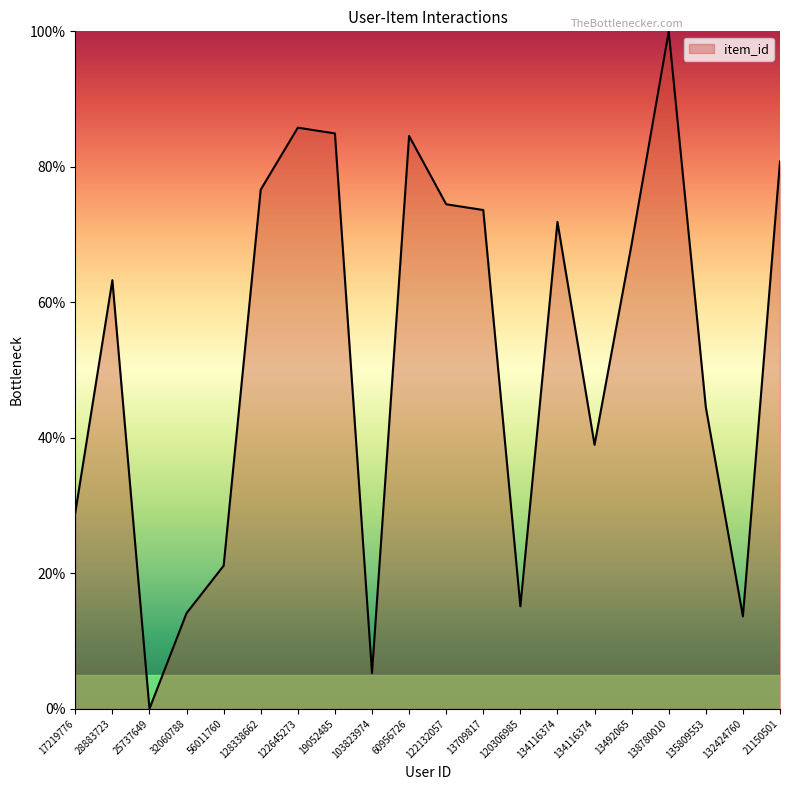

Reading left to right, extract all data points from this chart.

17219776=29.0	28883723=63.3	25737649=0.0	32060788=14.1	56011760=21.1	128338662=76.6	122645273=85.8	19052485=84.9	103823974=5.3	60956726=84.6	122132057=74.5	13709817=73.6	120306985=15.1	134116374=71.9	134116374=39.0	13492065=68.6	138780010=100.0	135809553=44.5	132424760=13.6	21150501=80.8